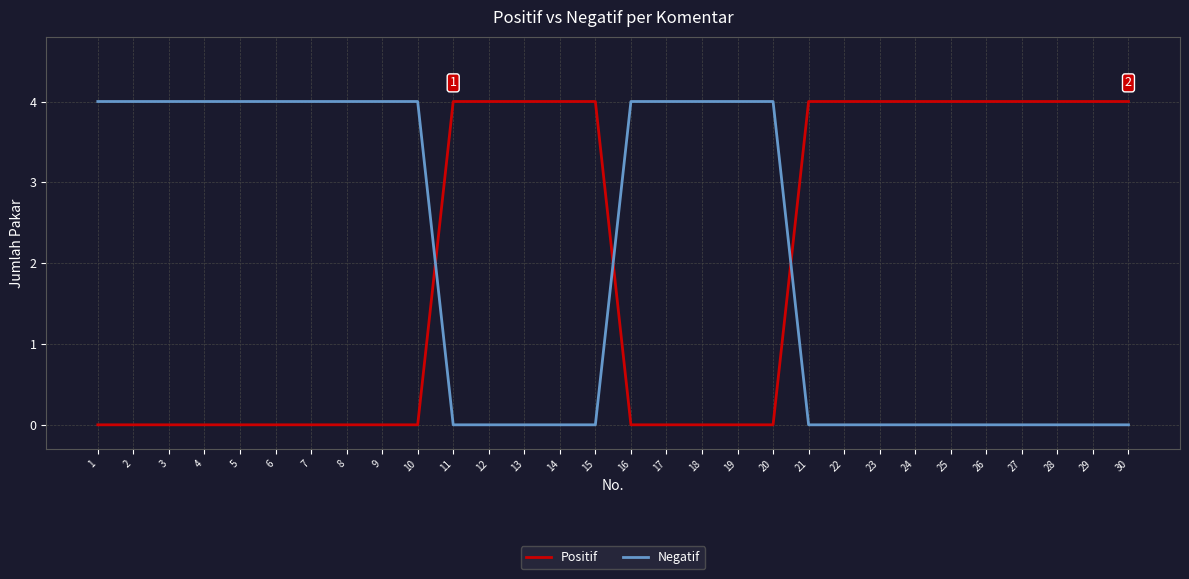

What is the total value across all series at 1?

4